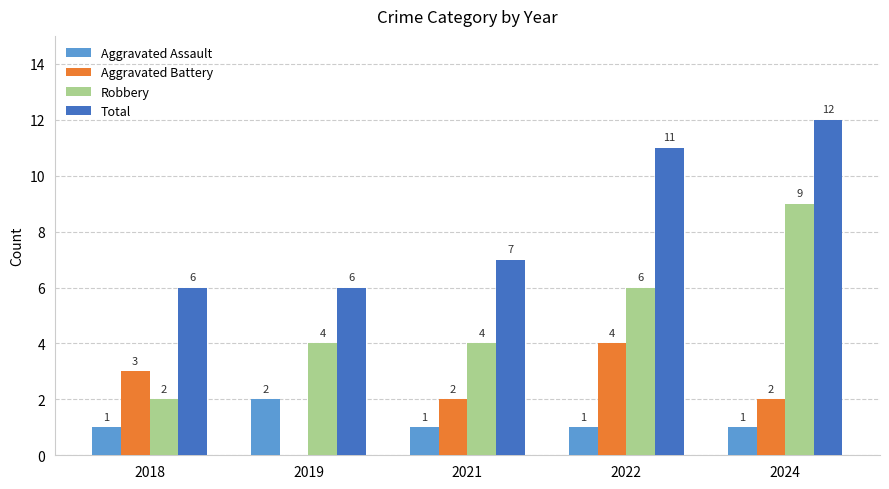

What is the sum of all Aggravated Battery values?

11